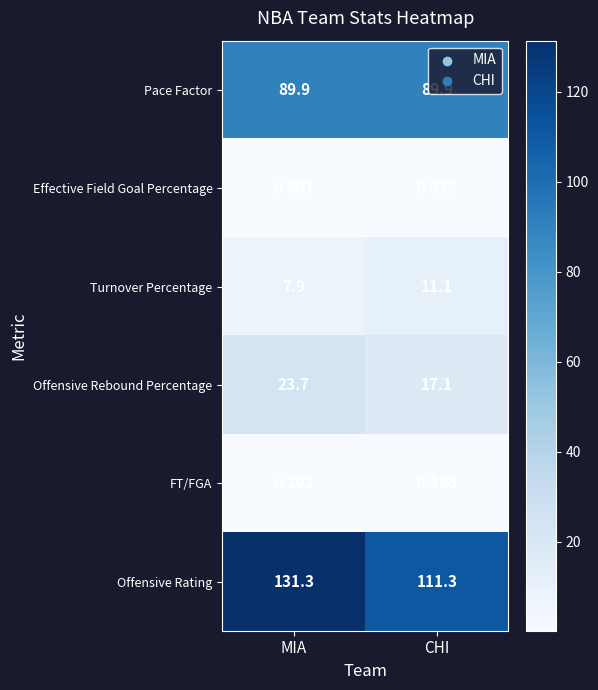

Which category has the highest value across all series?

MIA